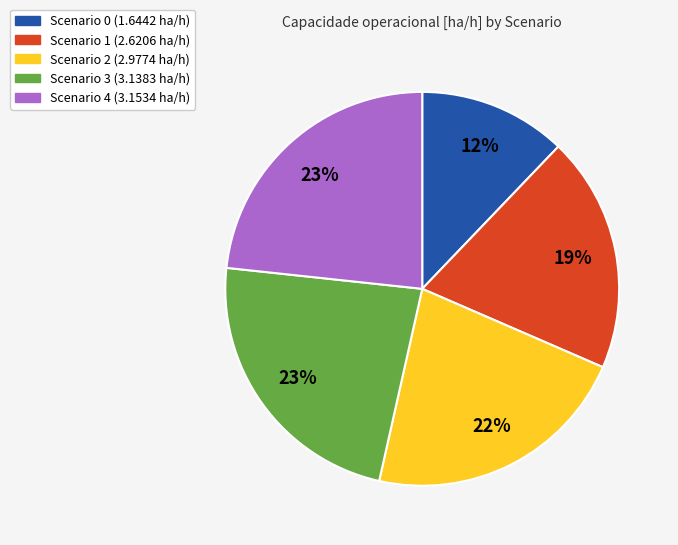

Is there a majority slice in this chart?

No